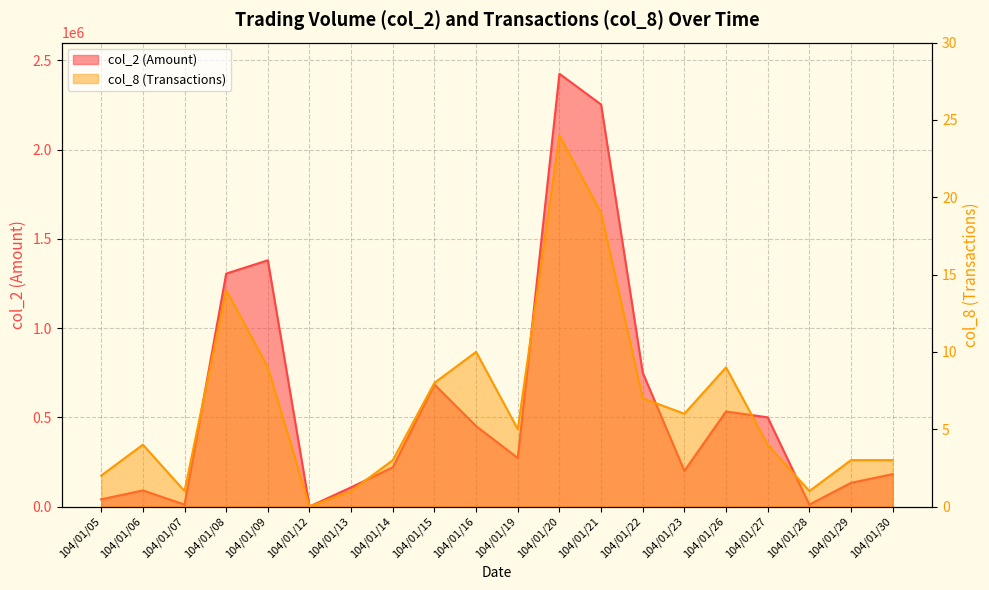

True or false: col_8 and col_2 cross at least once.

False